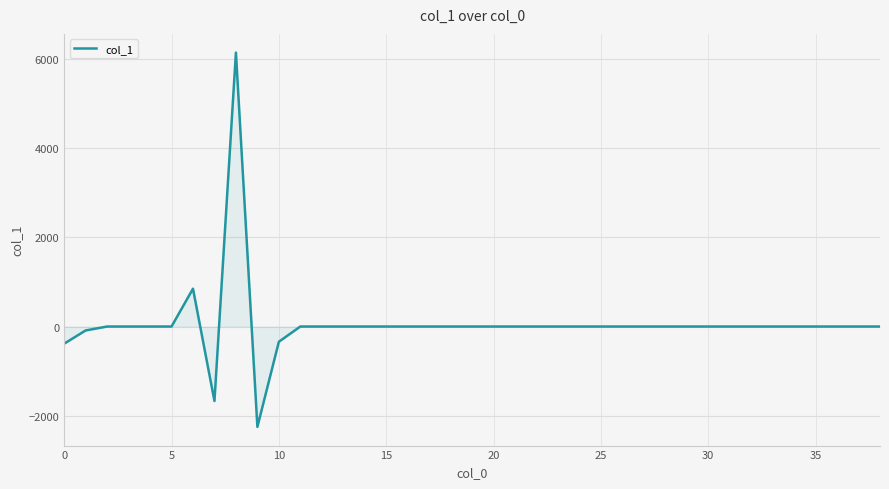

Reading left to right, transcribe all the data shown in this chart.

-384.2	-88.3	0.0	0.0	0.0	0.0	847.1	-1669.4	6136.8	-2248.4	-341.3	0.0	0.0	0.0	0.0	0.0	0.0	0.0	0.0	0.0	0.0	0.0	0.0	0.0	0.0	0.0	0.0	0.0	0.0	0.0	0.0	0.0	0.0	0.0	0.0	0.0	0.0	0.0	0.0